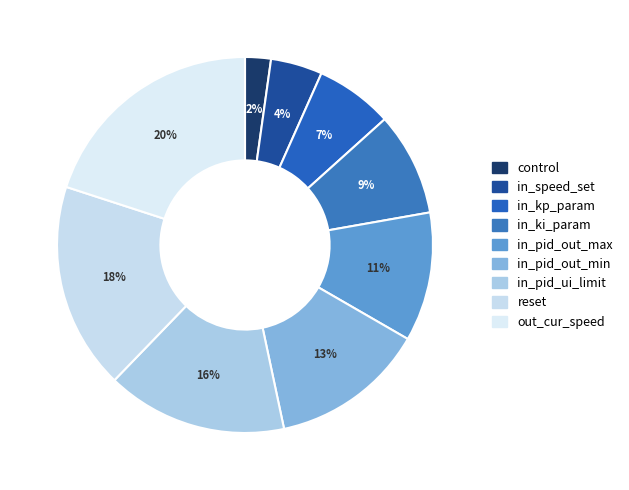

Rank the categories by value from highest to lowest.

out_cur_speed, reset, in_pid_ui_limit, in_pid_out_min, in_pid_out_max, in_ki_param, in_kp_param, in_speed_set, control